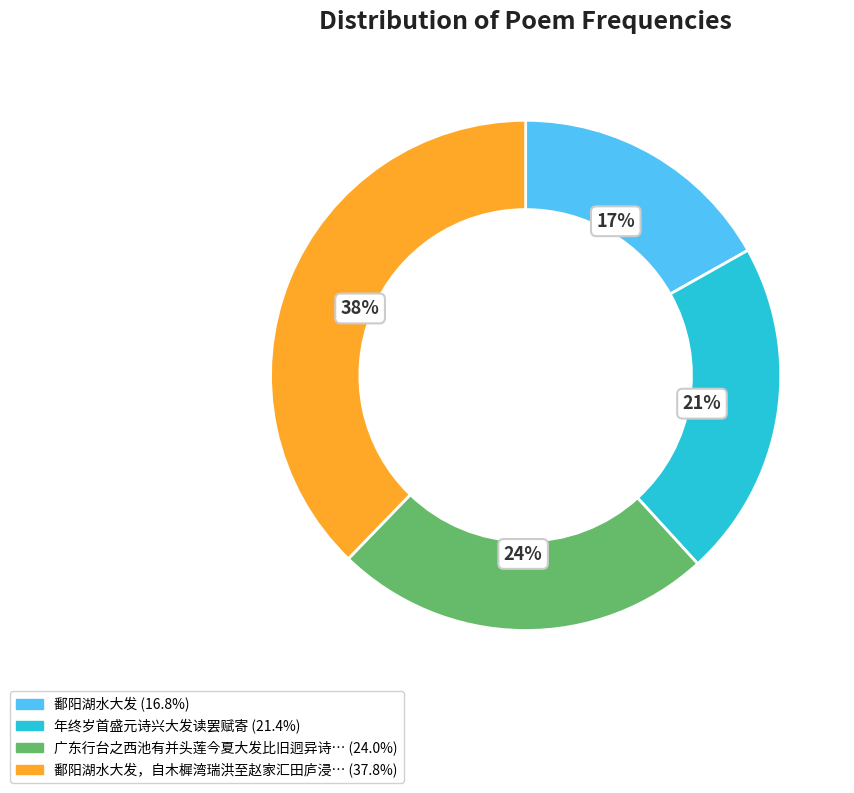

Is there any slice that represents more than half of the pie?

No